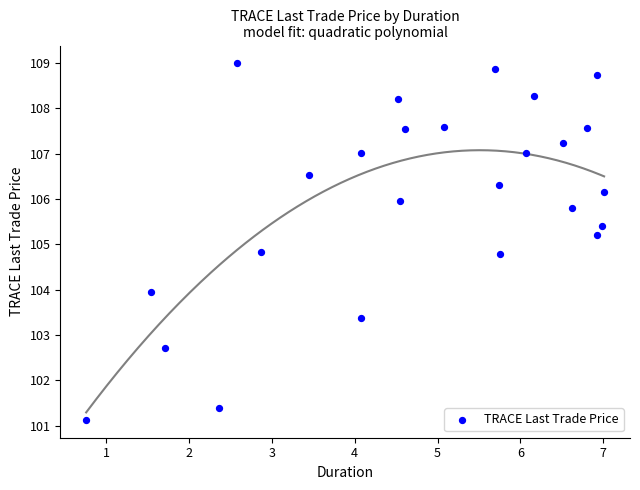

What is the range of X values (max minus min)?

6.2